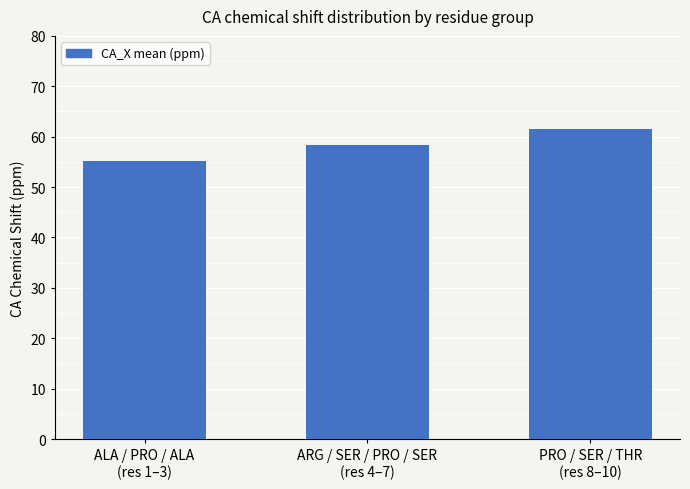

What position from the left is ARG / SER / PRO / SER
(res 4–7)?

2